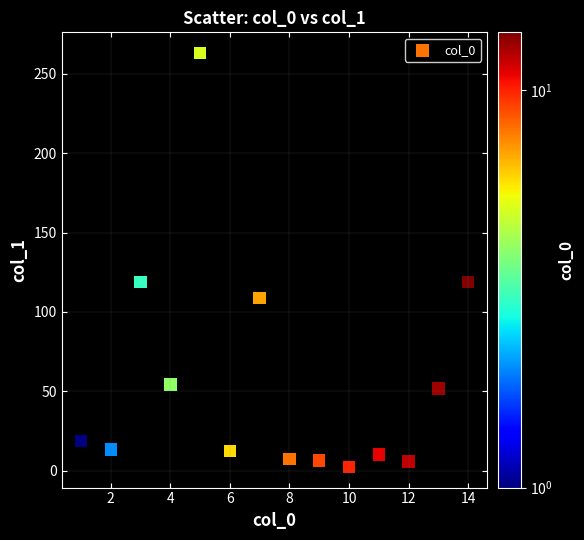

What is the range of Y values (max minus min)?

260.7